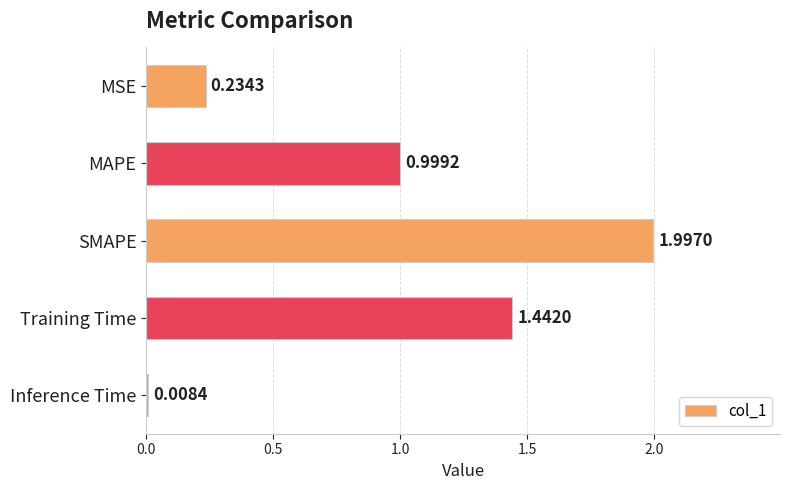

What is the difference between the maximum and minimum values?

2.0